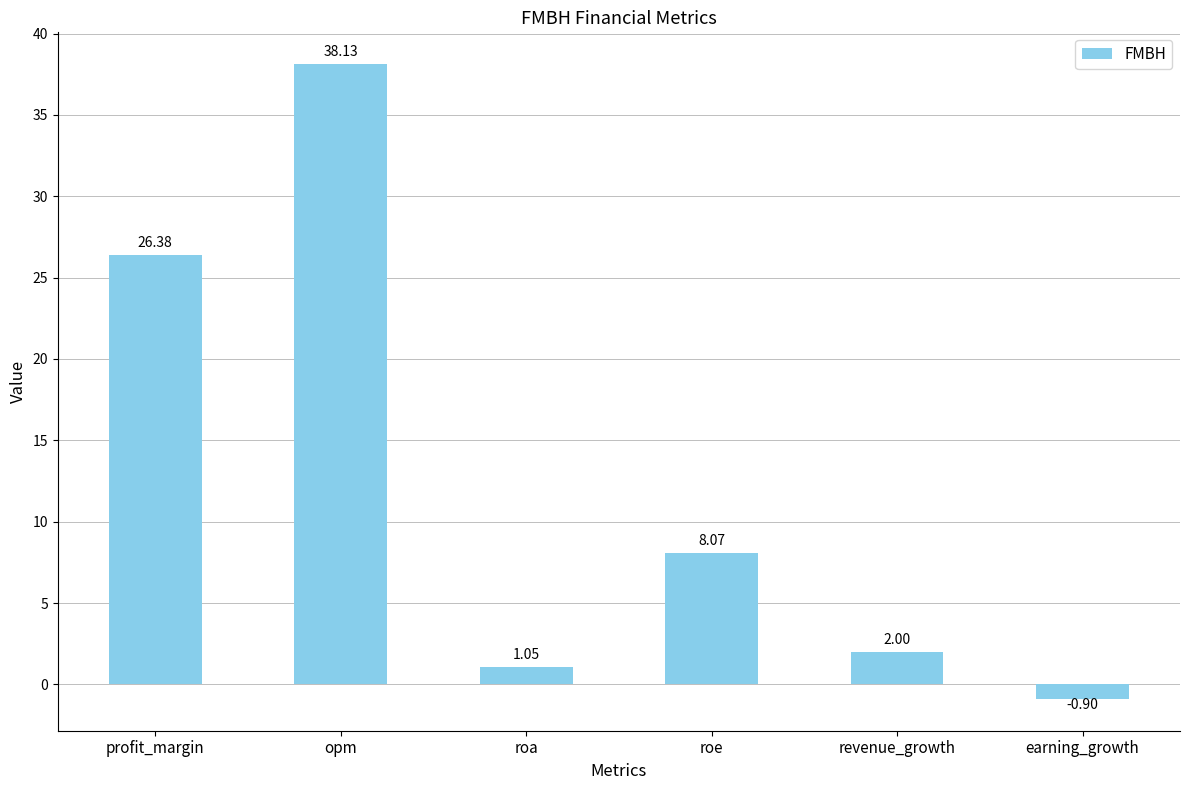

What is the label of the 4th bar from the left?

roe